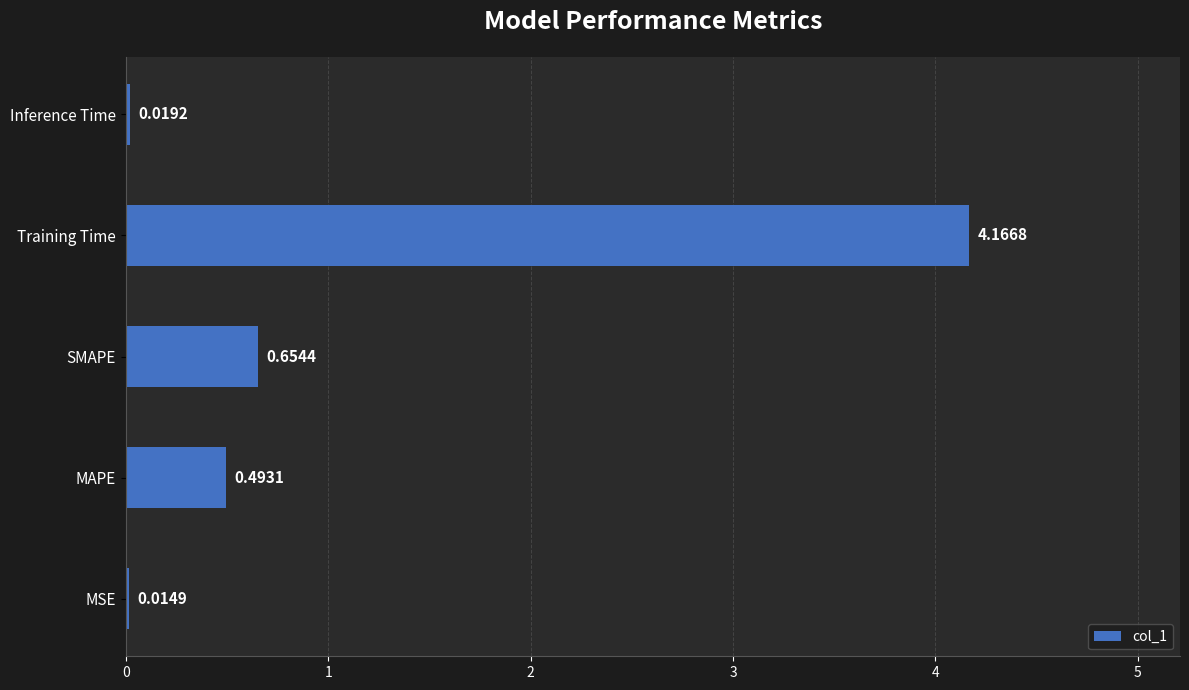

Where is the data nearest to the value 2?

SMAPE